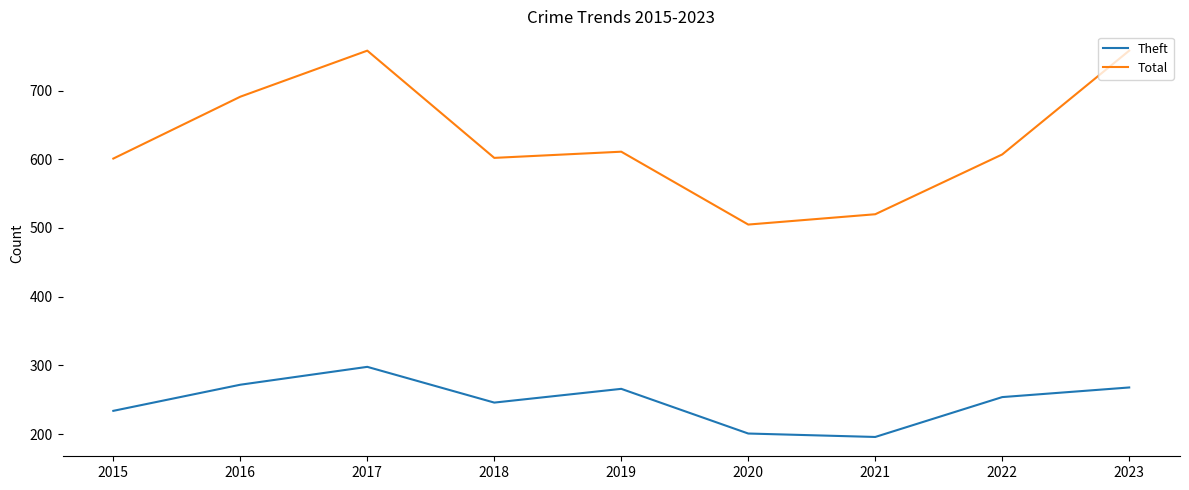

What is the difference between the Total values at 2017 and 2015?

157